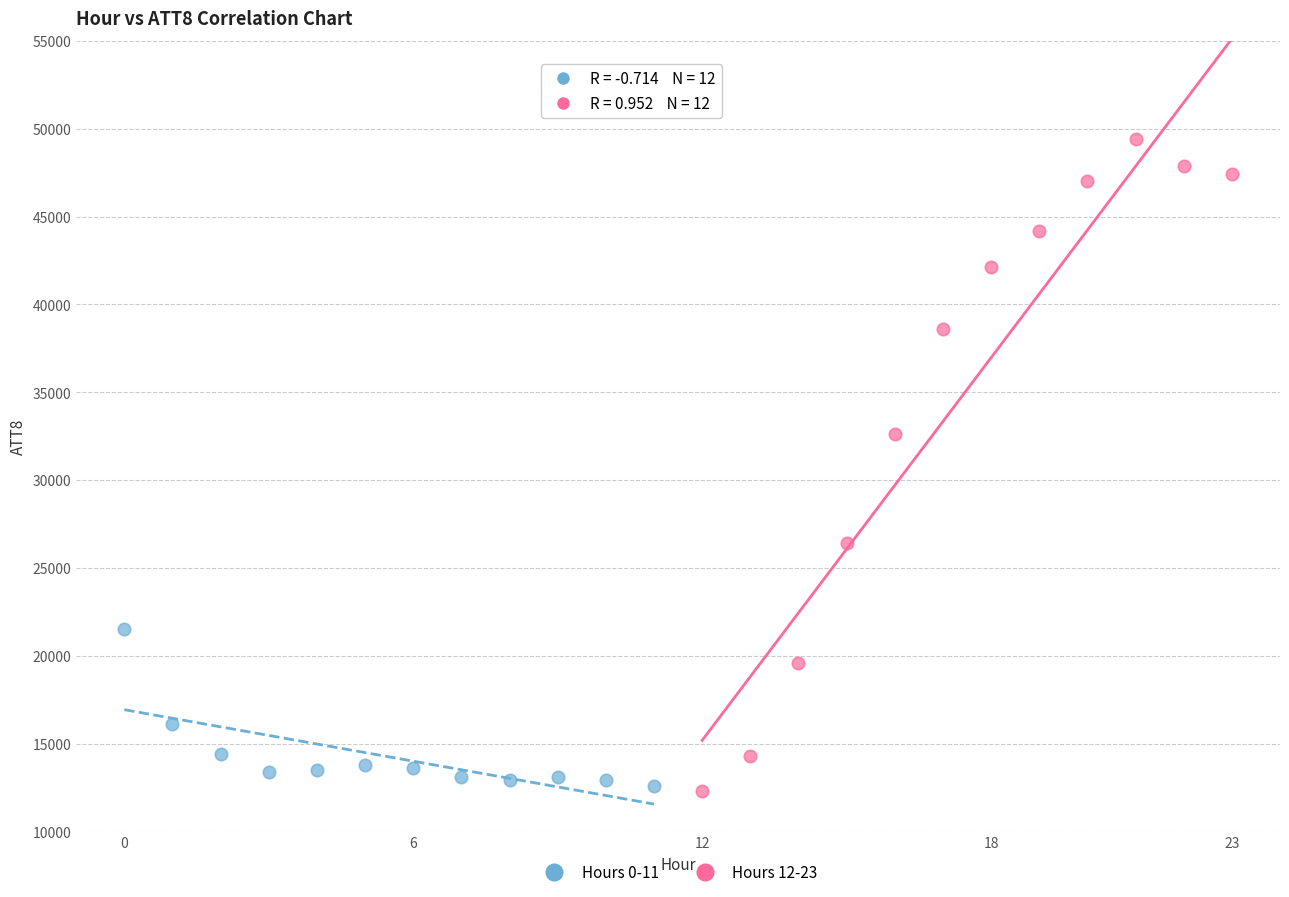

Which series contains the highest Y value?

Hours 12-23